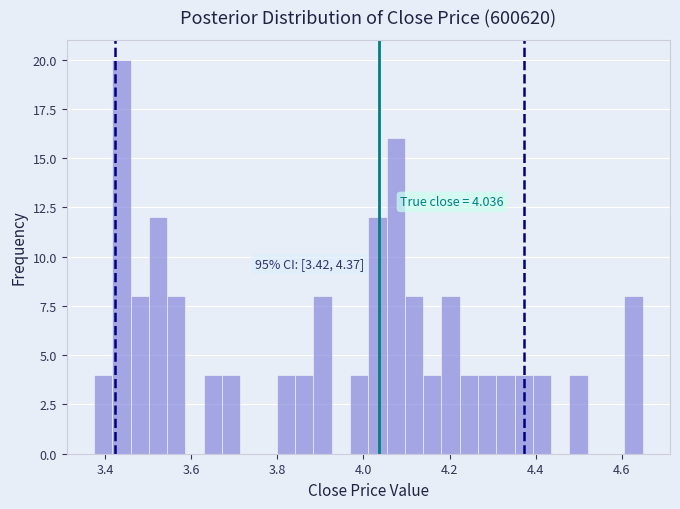

Read against the x-axis, roughly where is the centre of the tallest bar?

3.44